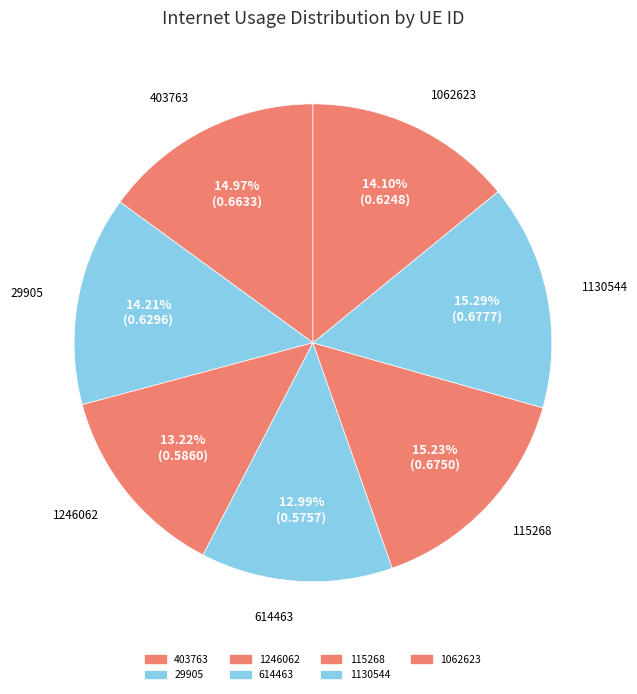

To the nearest percent, what is the difference between the largest and smallest slice percentages?

2%